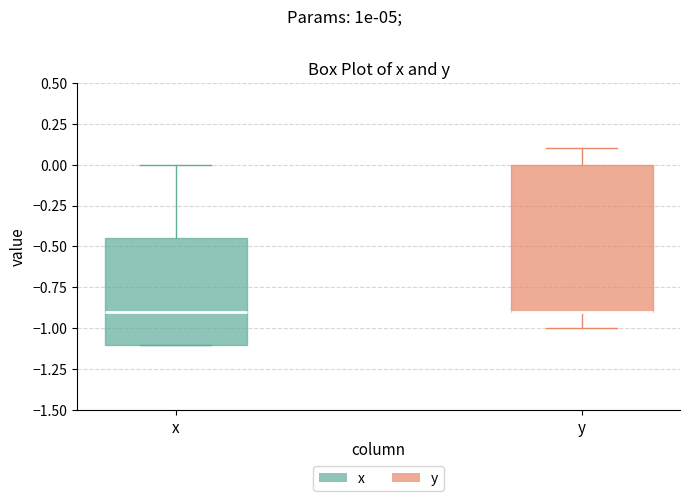

Comparing the boxes themselves (not the whiskers), which one is the tallest?

y